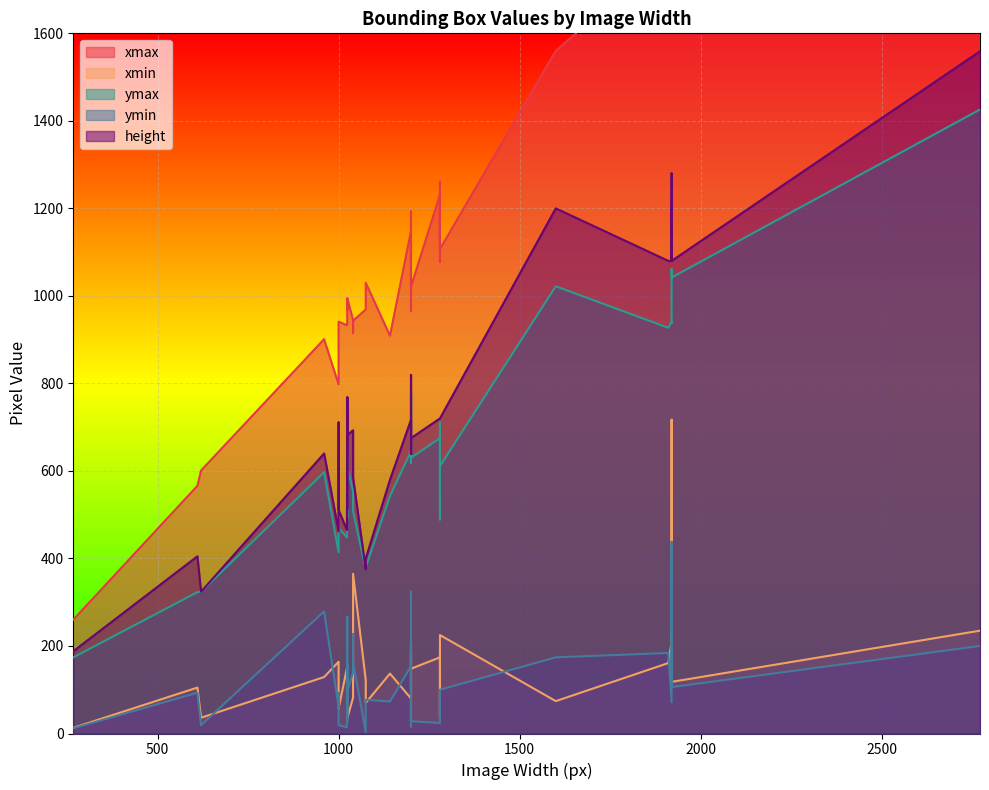

Between 1280 and 1280, which series saw the biggest shift?

xmax